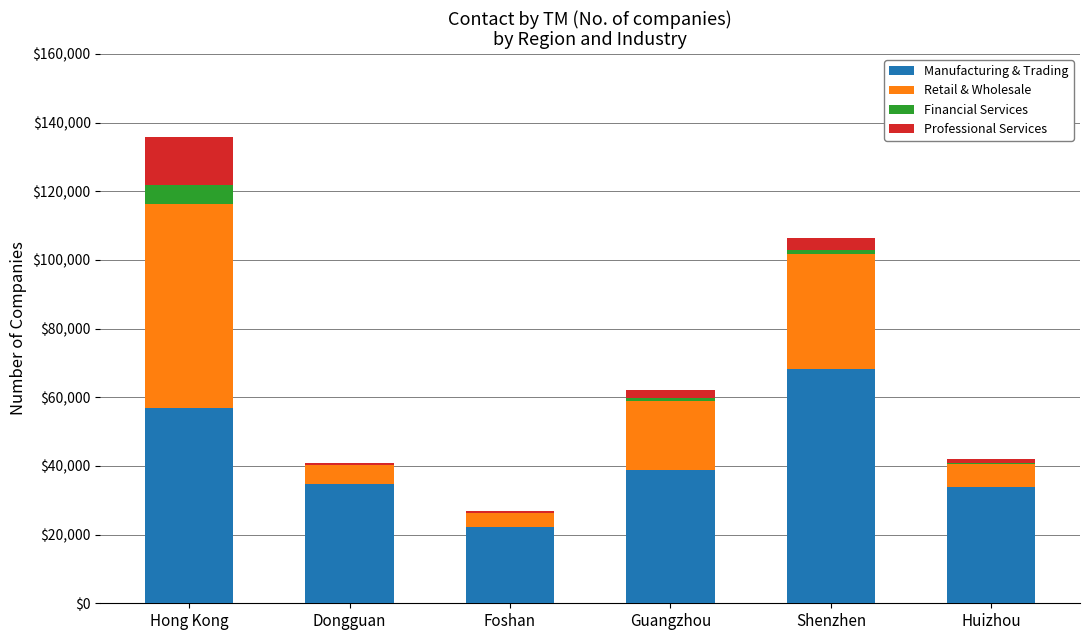

What is the total value across all series at Hong Kong?

135920